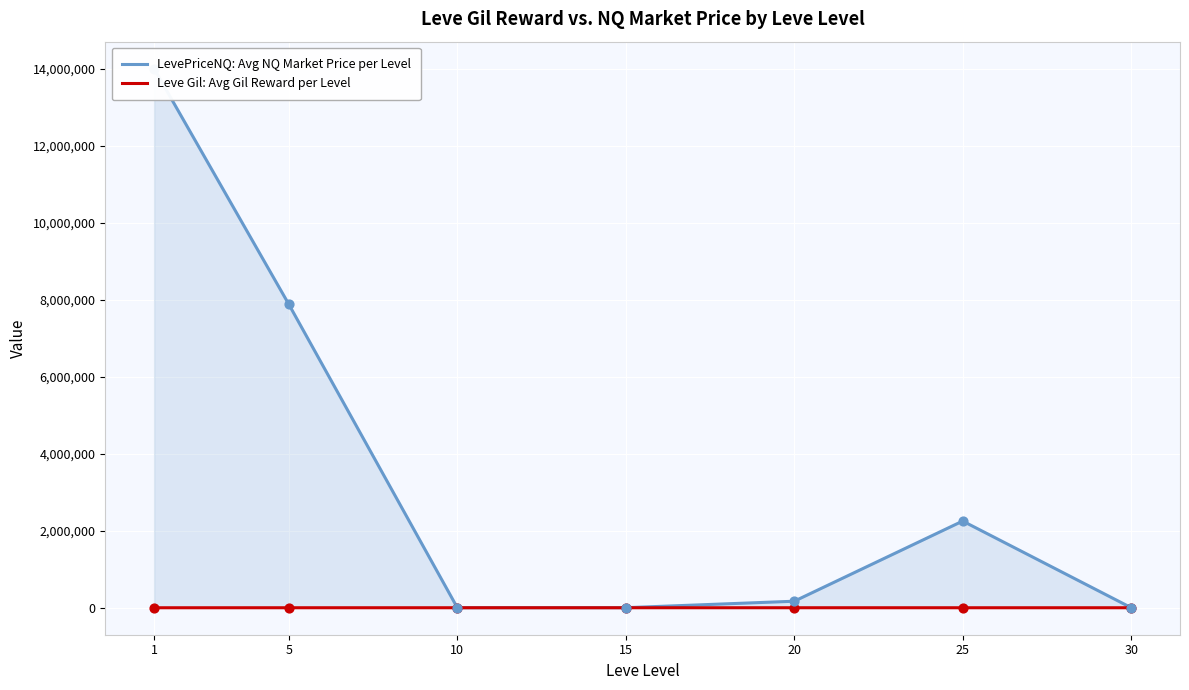

Is the value of Leve Gil: Avg Gil Reward per Level at 30 greater than the value of LevePriceNQ: Avg NQ Market Price per Level at 25?

No